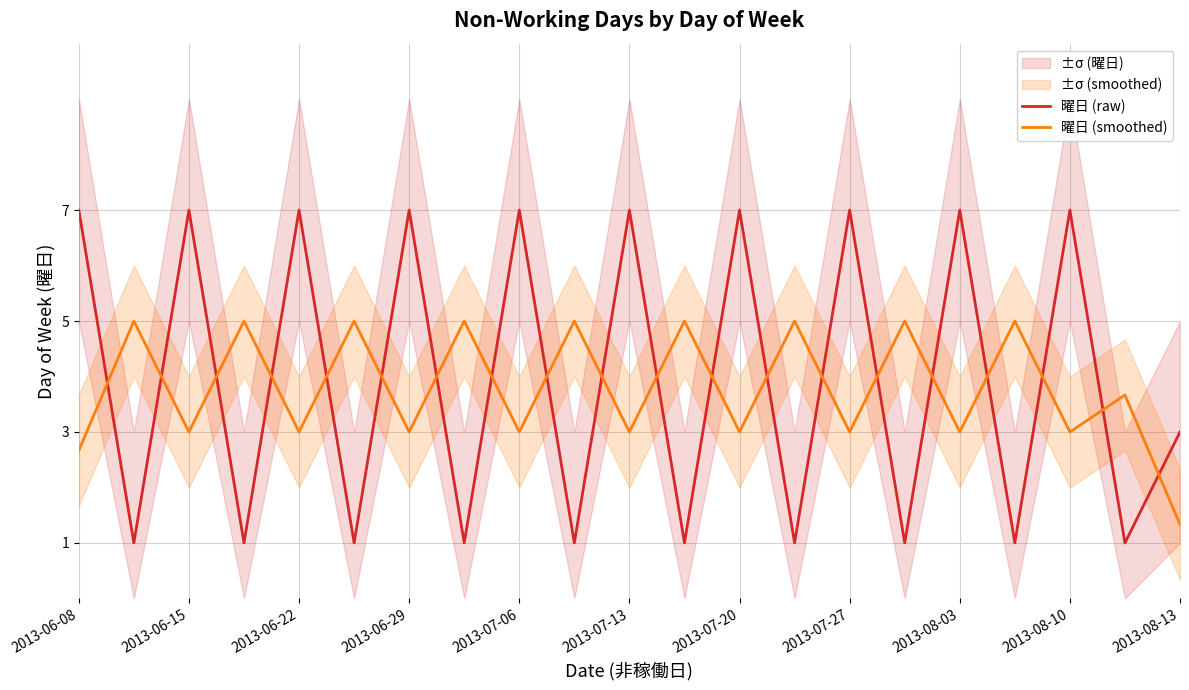

True or false: 曜日 (smoothed) has a value of 3.0 at 2013-08-03.

True